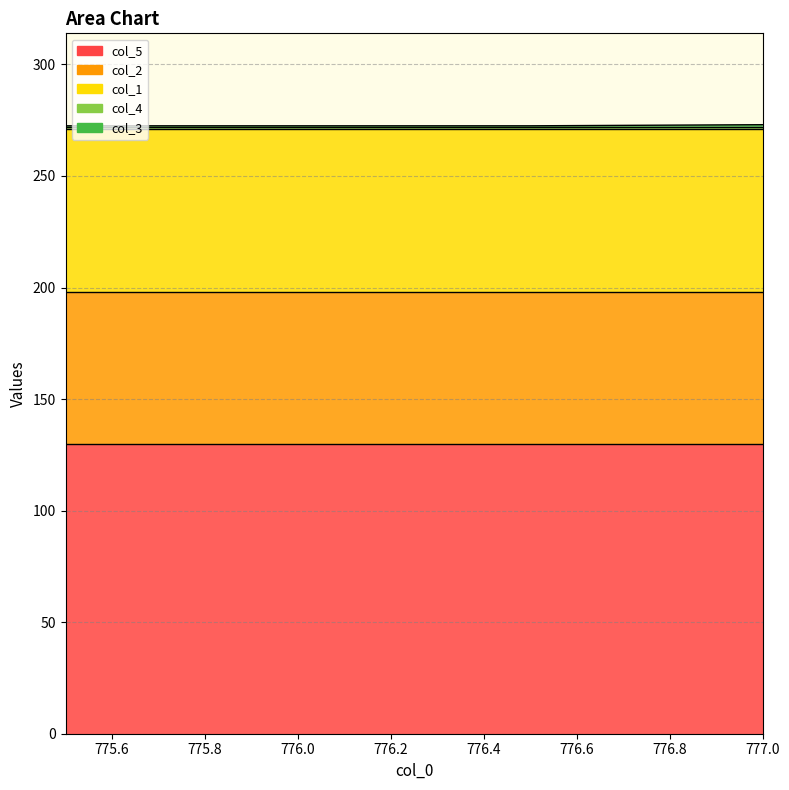

Which series has the largest total across all categories?

col_5